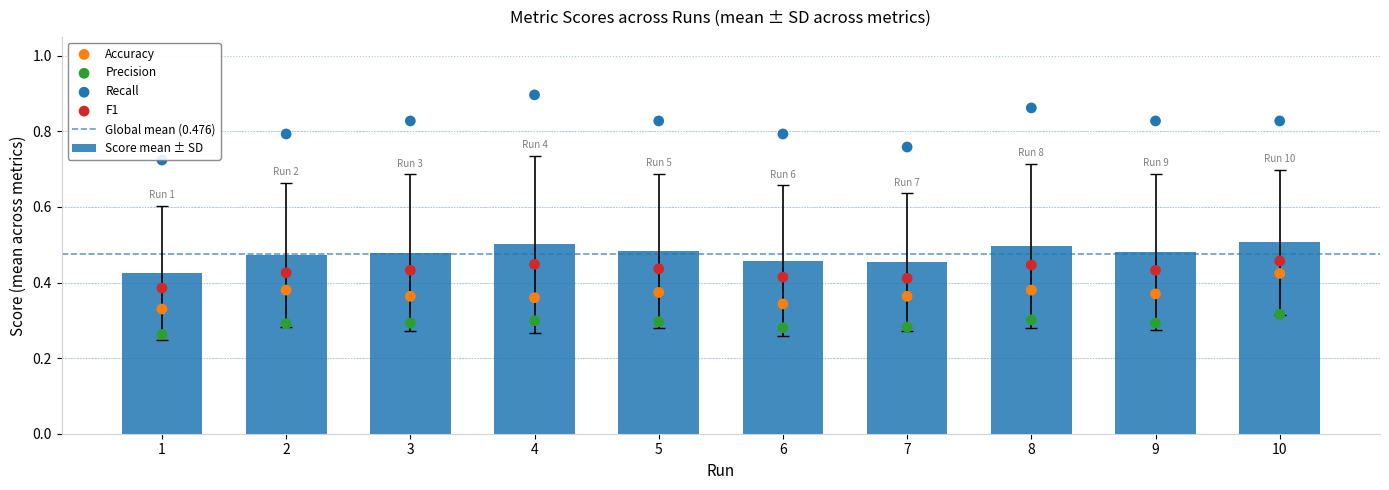

At how many categories does at least one series exceed 0?

10